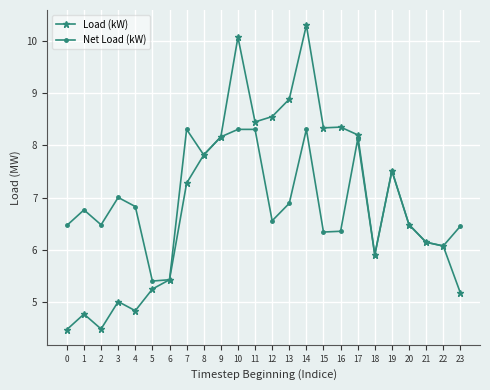

Is the value of Load (kW) at 7 greater than the value of Net Load (kW) at 10?

No